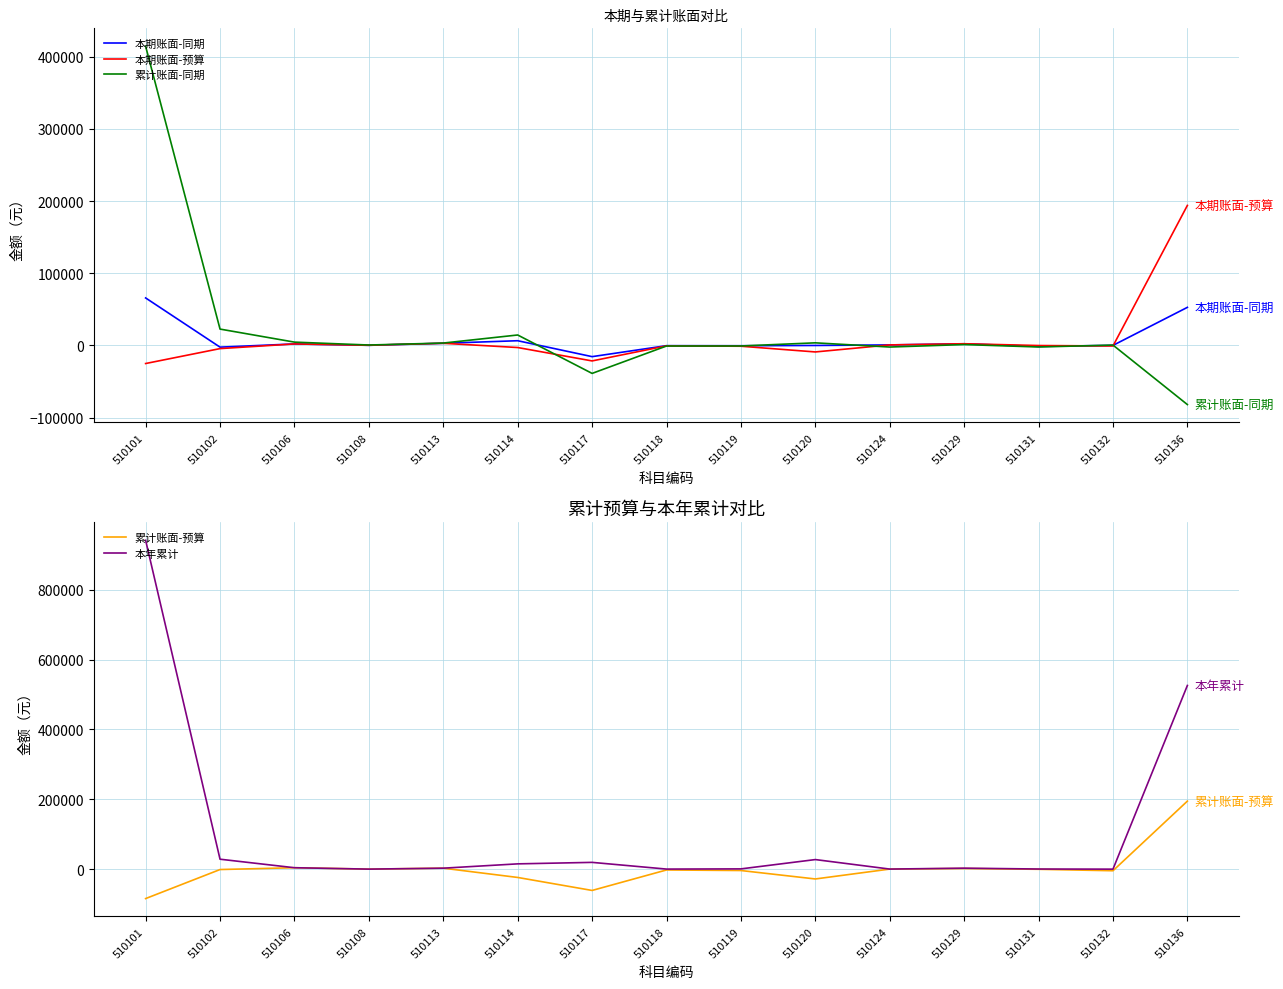

How many series are shown in this chart?

5